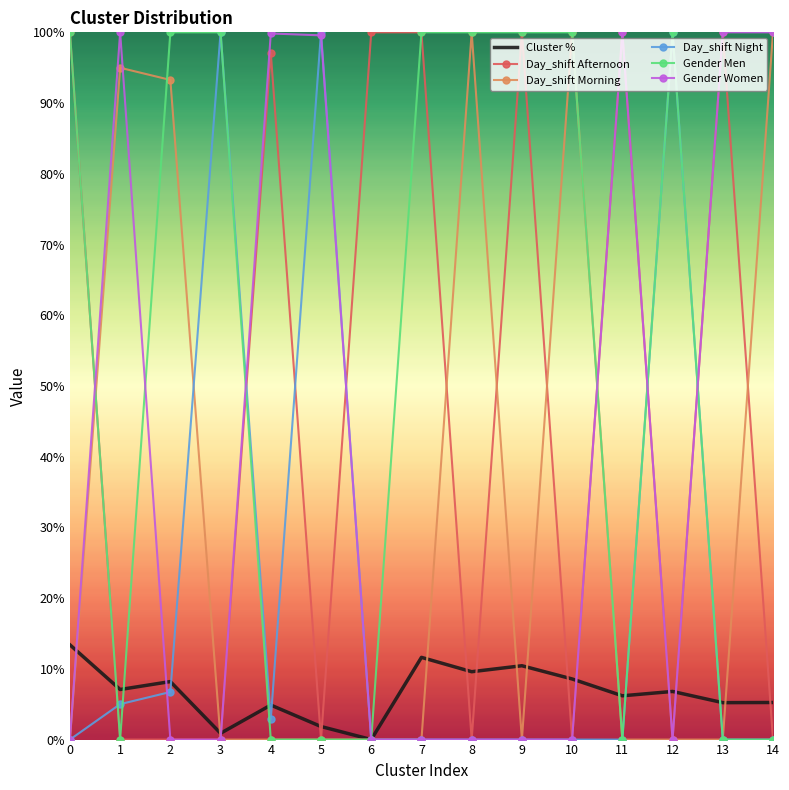

What are all the series names shown in the legend?

Cluster %, Day_shift Afternoon, Day_shift Morning, Day_shift Night, Gender Men, Gender Women